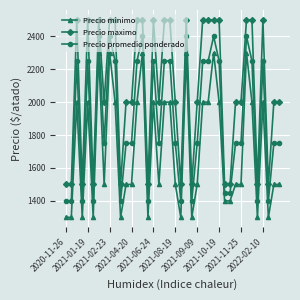

At how many categories does at least one series exceed 1688?

28